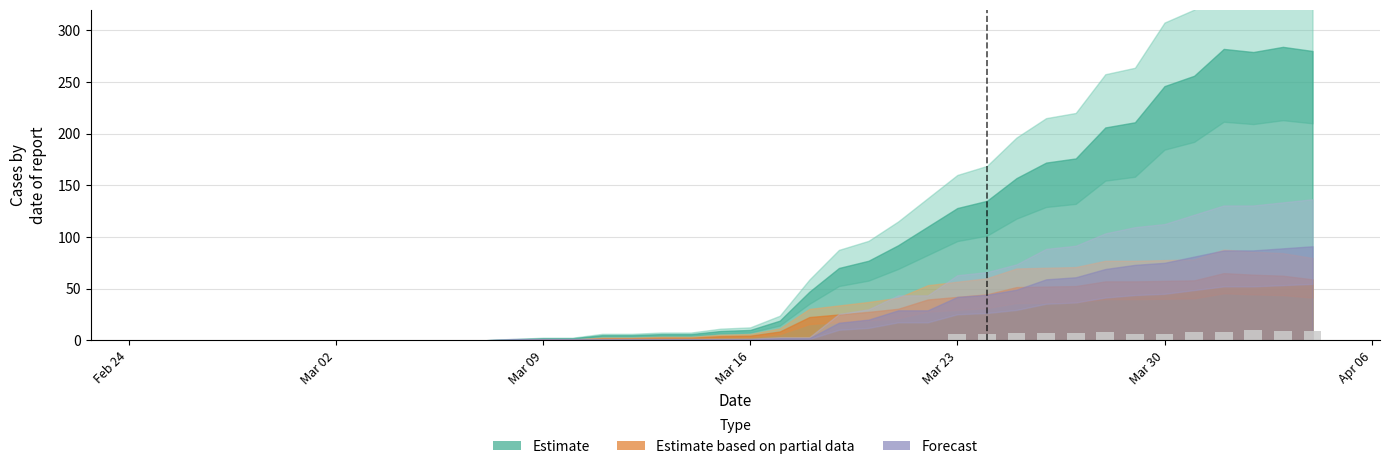

What is the greatest value displayed?

10